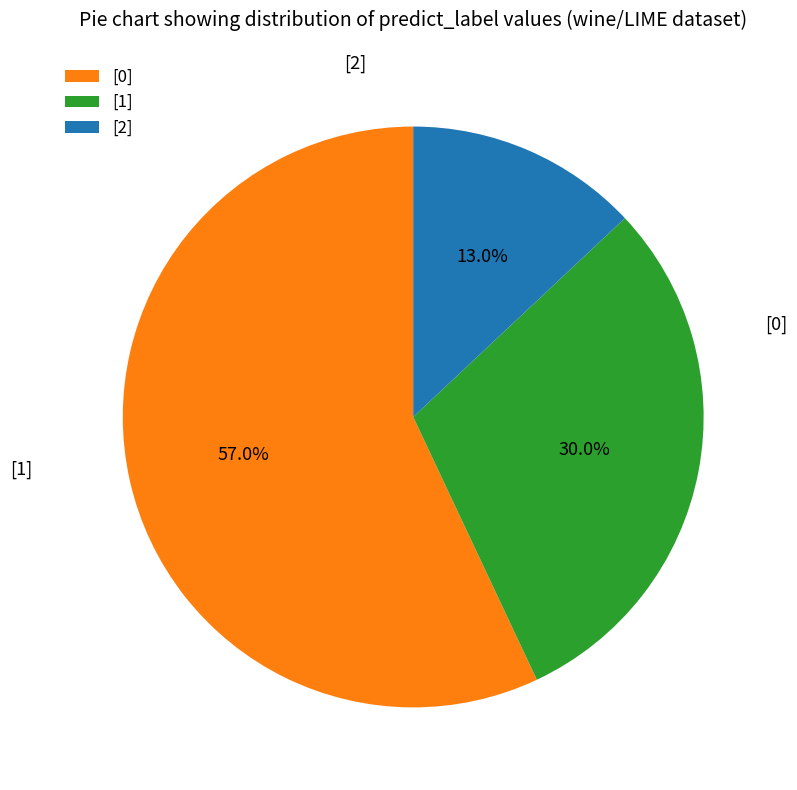

To the nearest percent, what is the average slice percentage?

33%